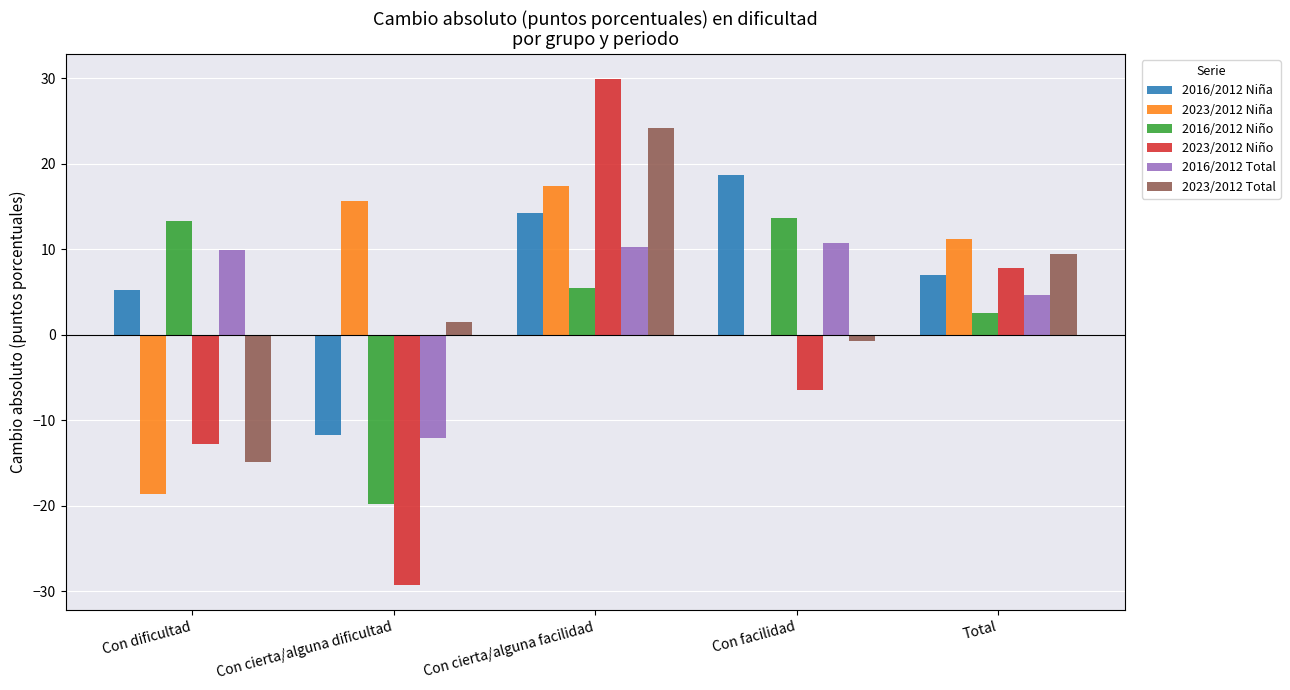

Are the bars grouped side by side (vs. stacked)?

Yes